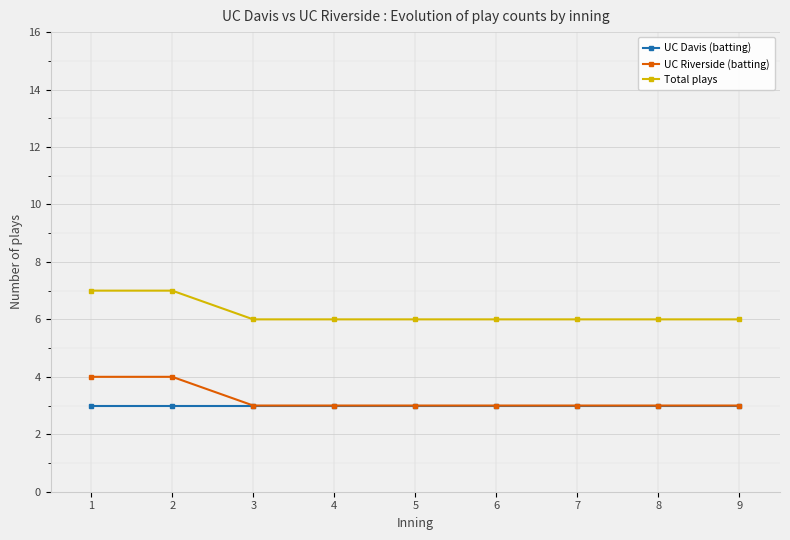

How many series are shown in this chart?

3